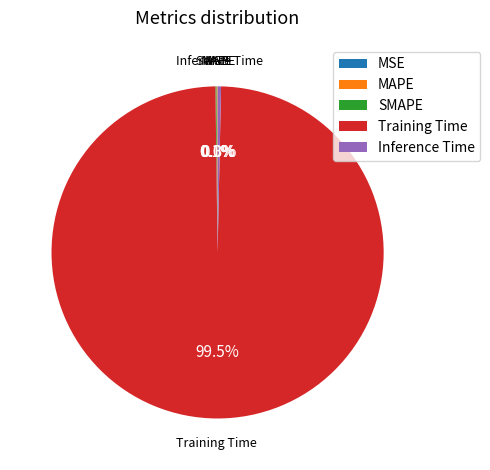

Is there a majority slice in this chart?

Yes